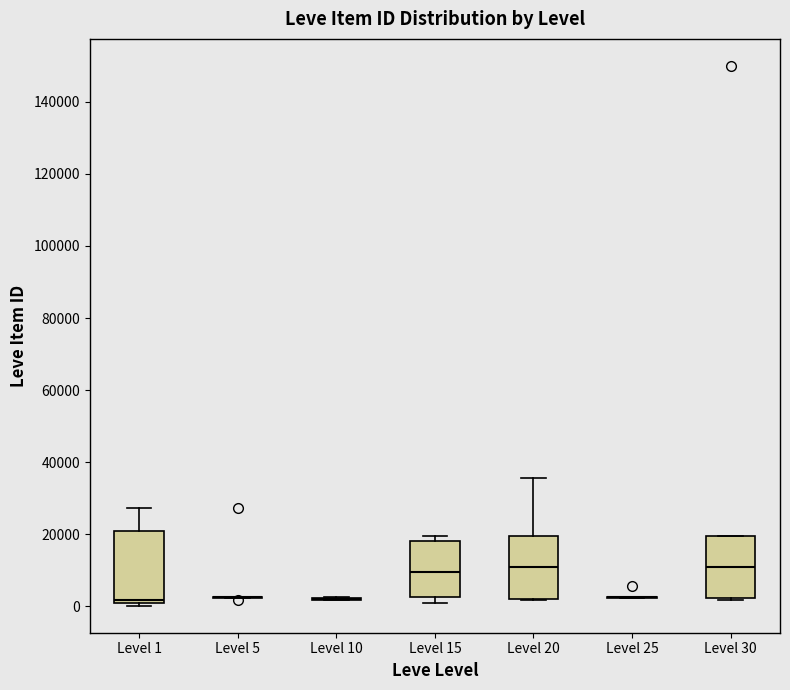

Which box is the tallest, from its lower edge to its upper edge?

Level 1